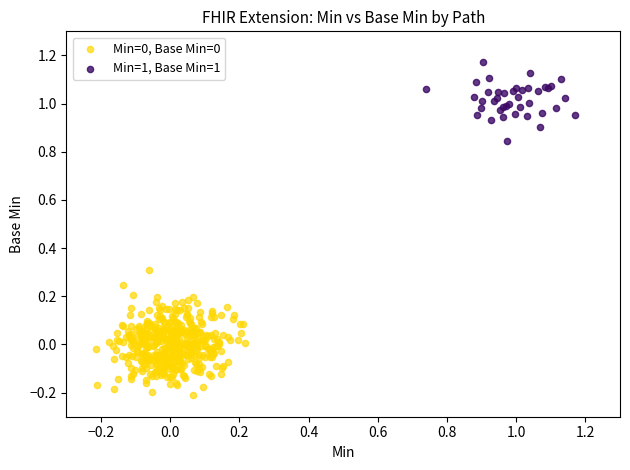

Which series reaches the maximum Y coordinate?

Min=1, Base Min=1